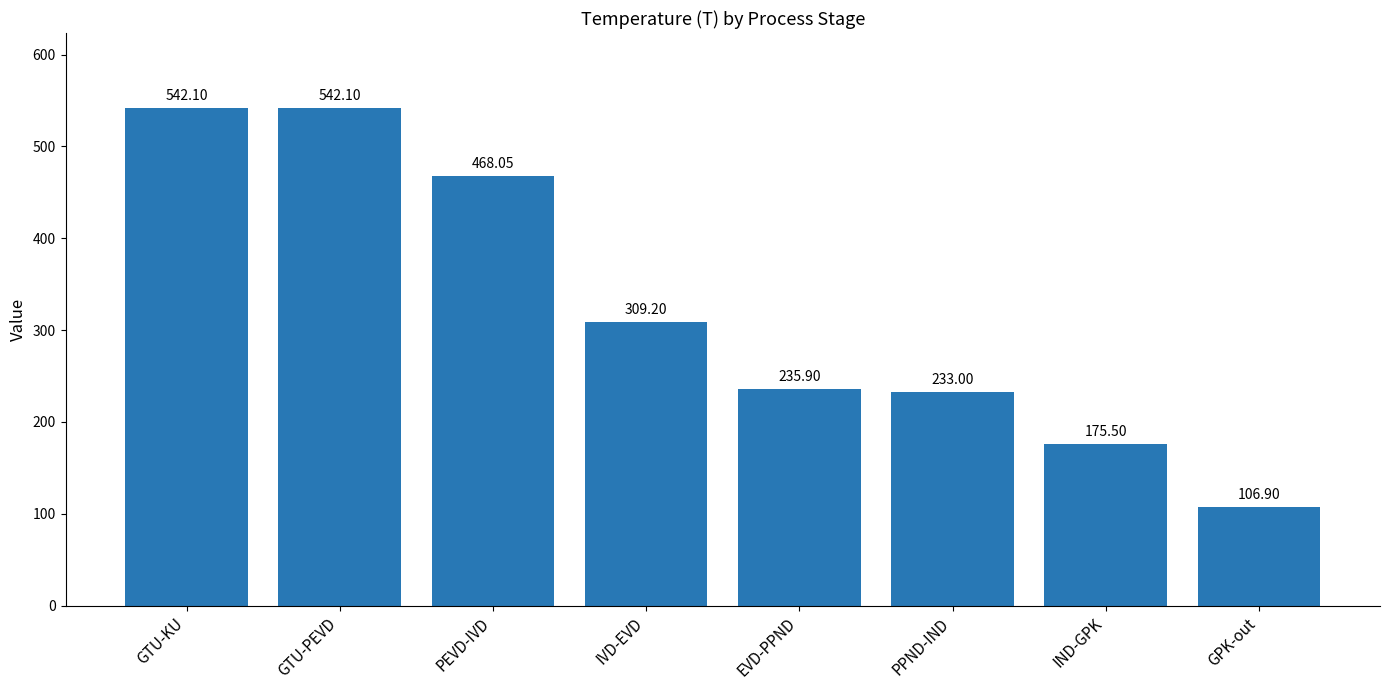

Reading left to right, transcribe all the data shown in this chart.

GTU-KU=542.1	GTU-PEVD=542.1	PEVD-IVD=468.1	IVD-EVD=309.2	EVD-PPND=235.9	PPND-IND=233.0	IND-GPK=175.5	GPK-out=106.9